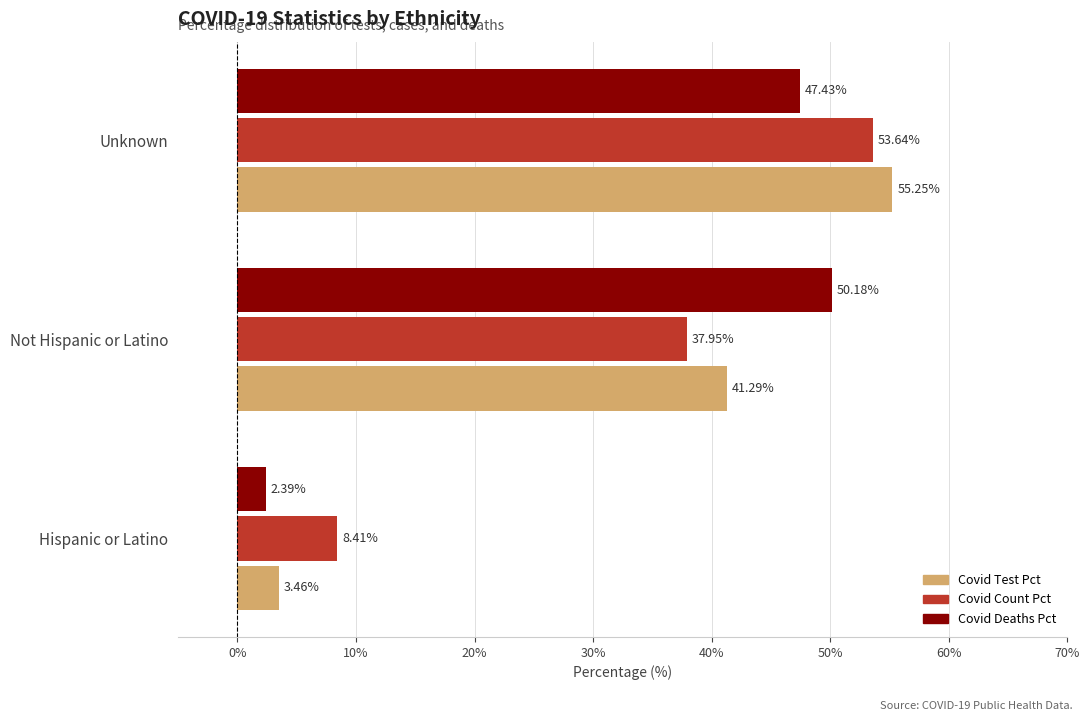

What is the total value across all series at Not Hispanic or Latino?

129.4